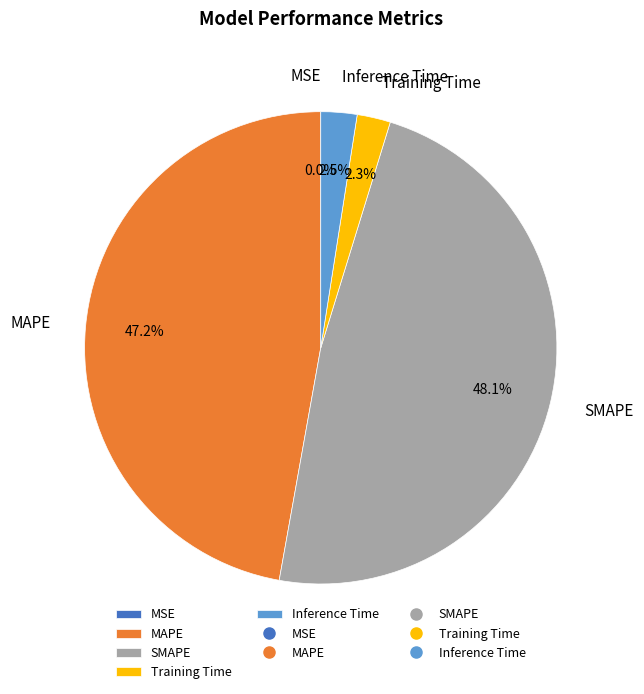

What percentage is the MAPE slice, to the nearest percent?

47%